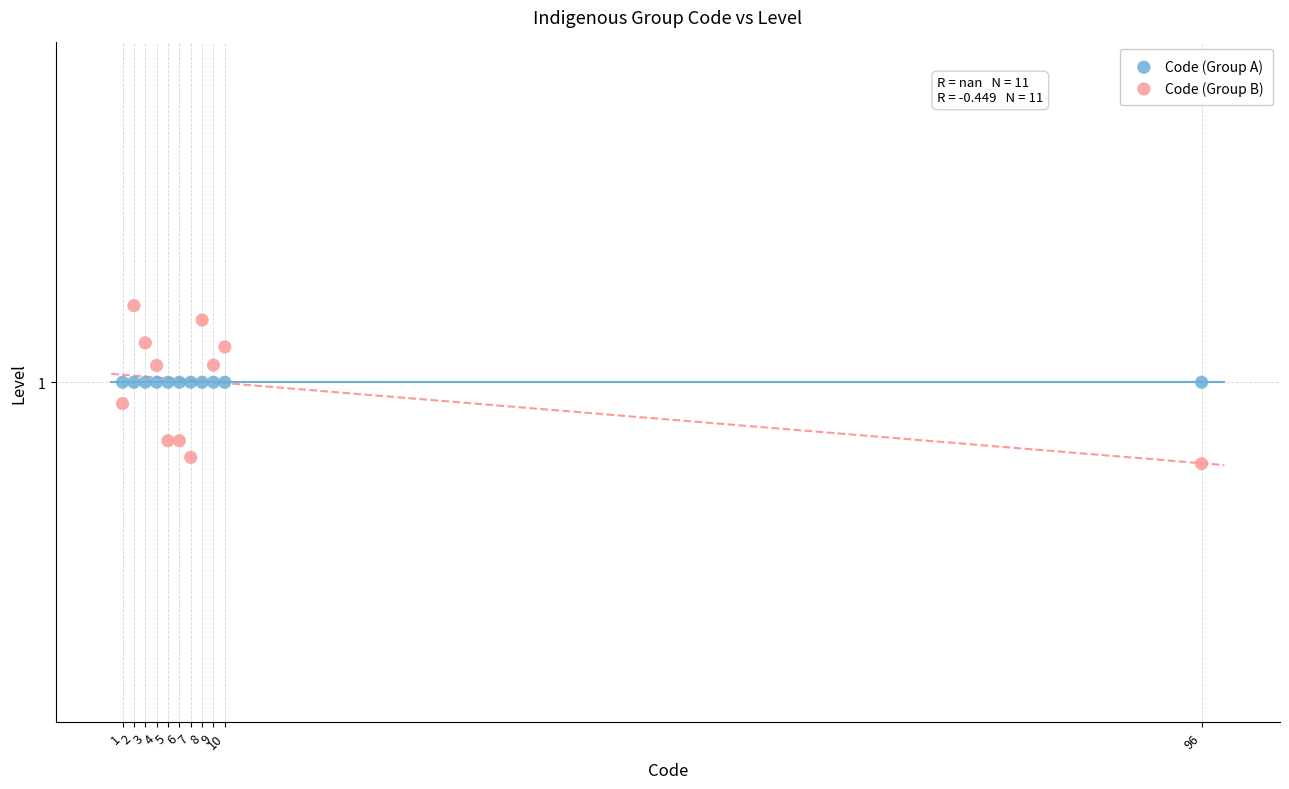

What are all the series names shown in the legend?

Code (Group A), Code (Group B)